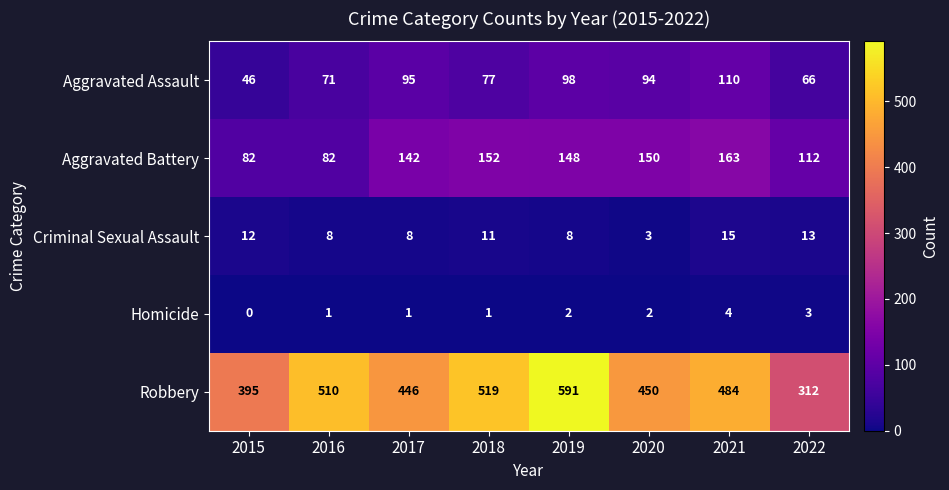

How many data points does each series have?

8